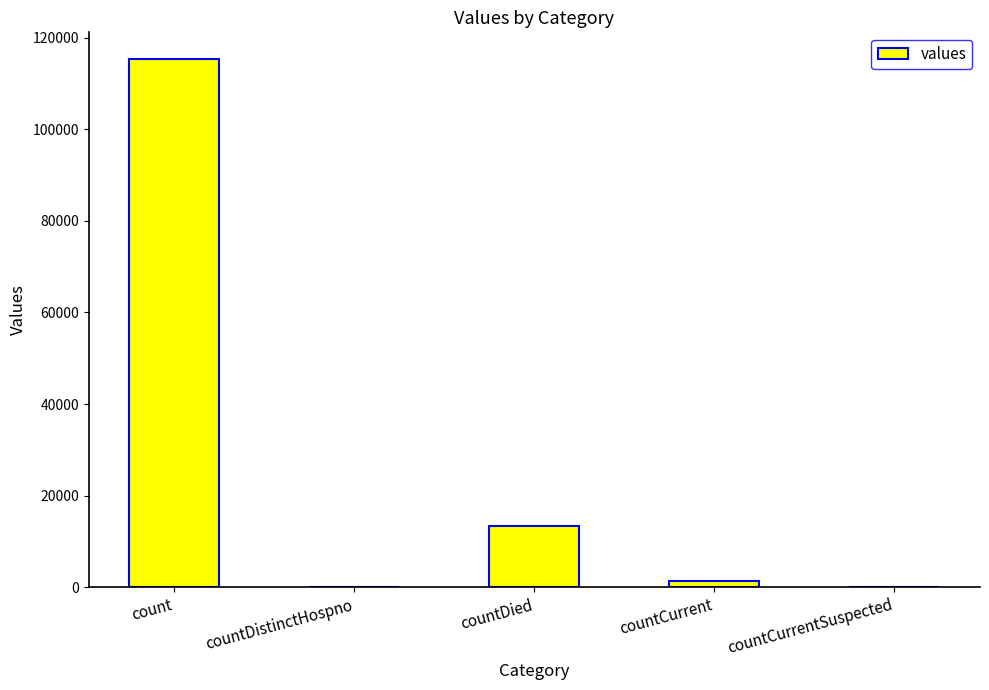

Which label corresponds to the largest value in the chart?

count